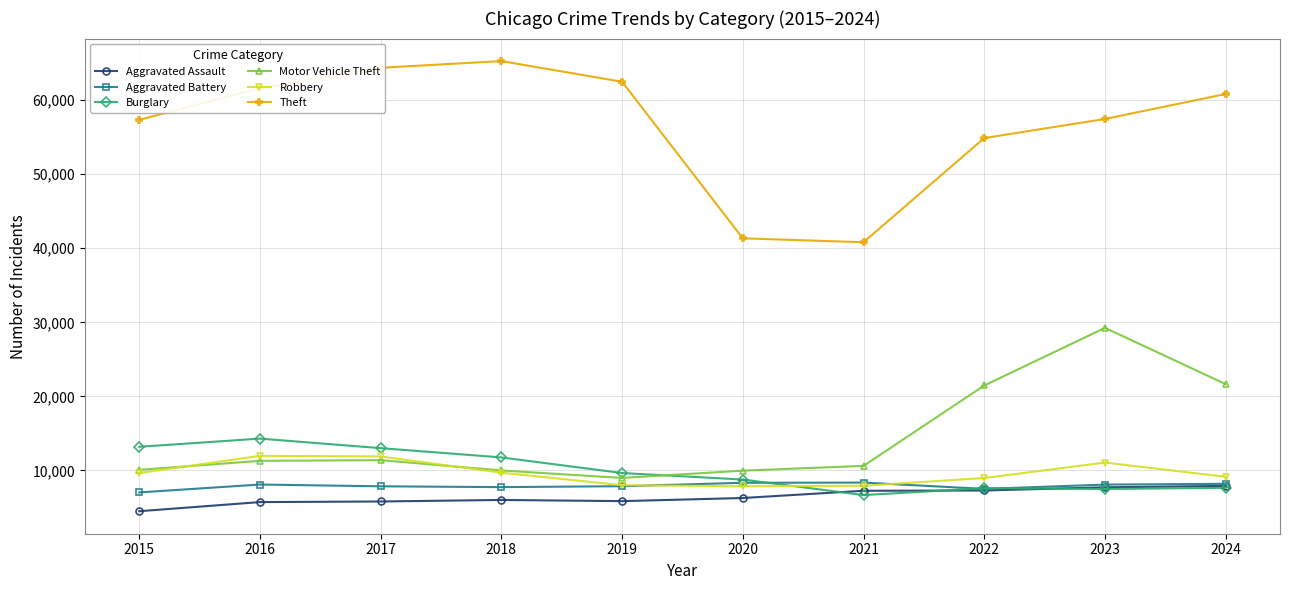

What is the spread (max minus min) of values at 2019?

56656